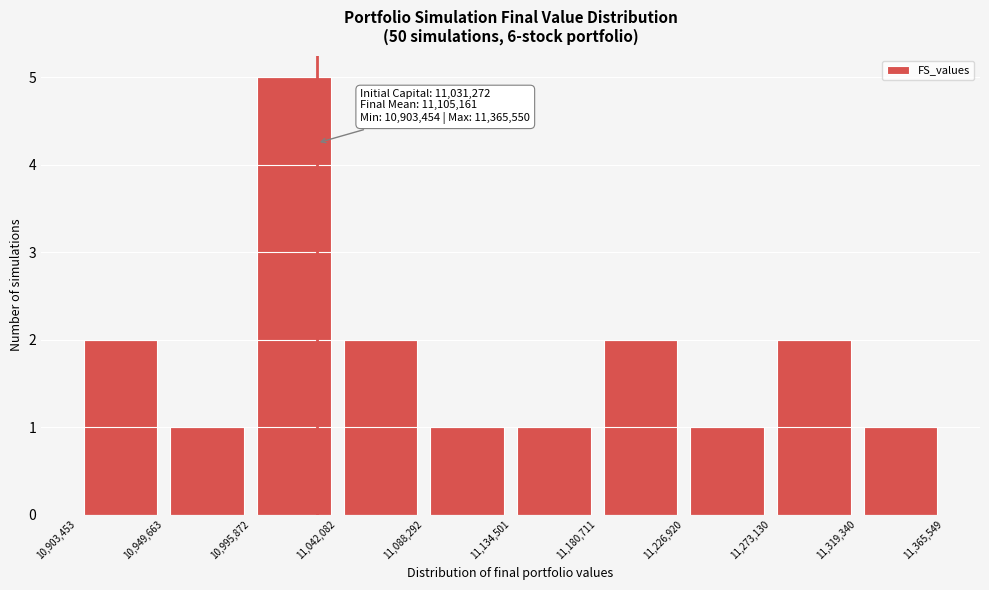

Over which range of the x-axis is the bar tallest?

10,995,872 to 11,042,082